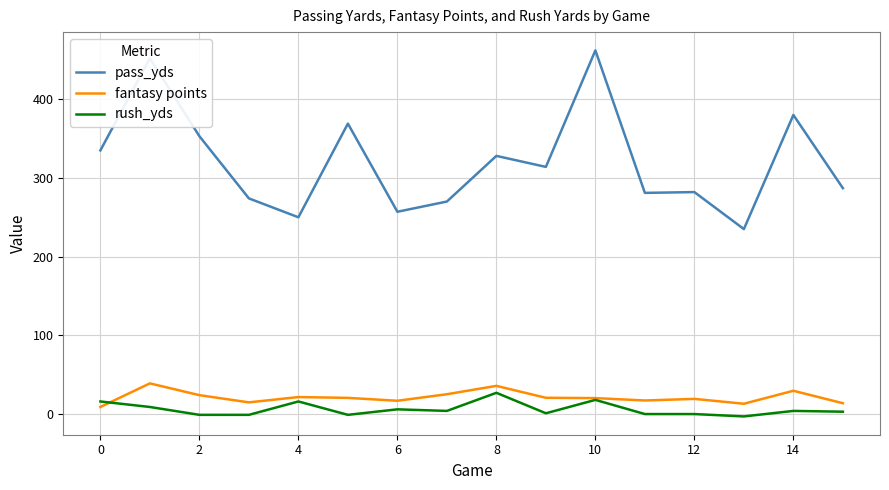

What is the difference between the maximum and second lowest values in the rush_yds series?

28.0